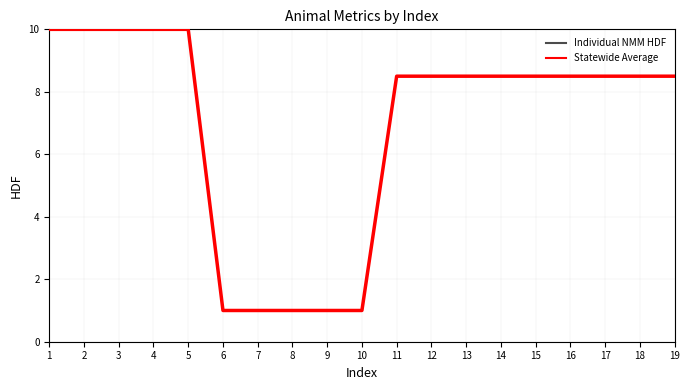

Read the Individual NMM HDF value at 9.

1.0